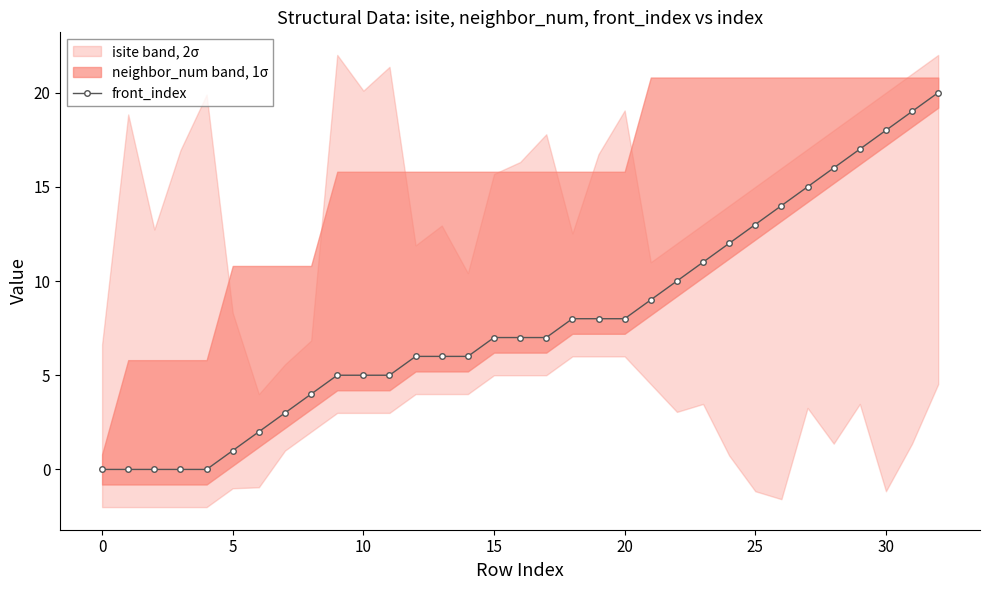

Reading left to right, extract all data points from this chart.

0	0	0	0	0	1	2	3	4	5	5	5	6	6	6	7	7	7	8	8	8	9	10	11	12	13	14	15	16	17	18	19	20